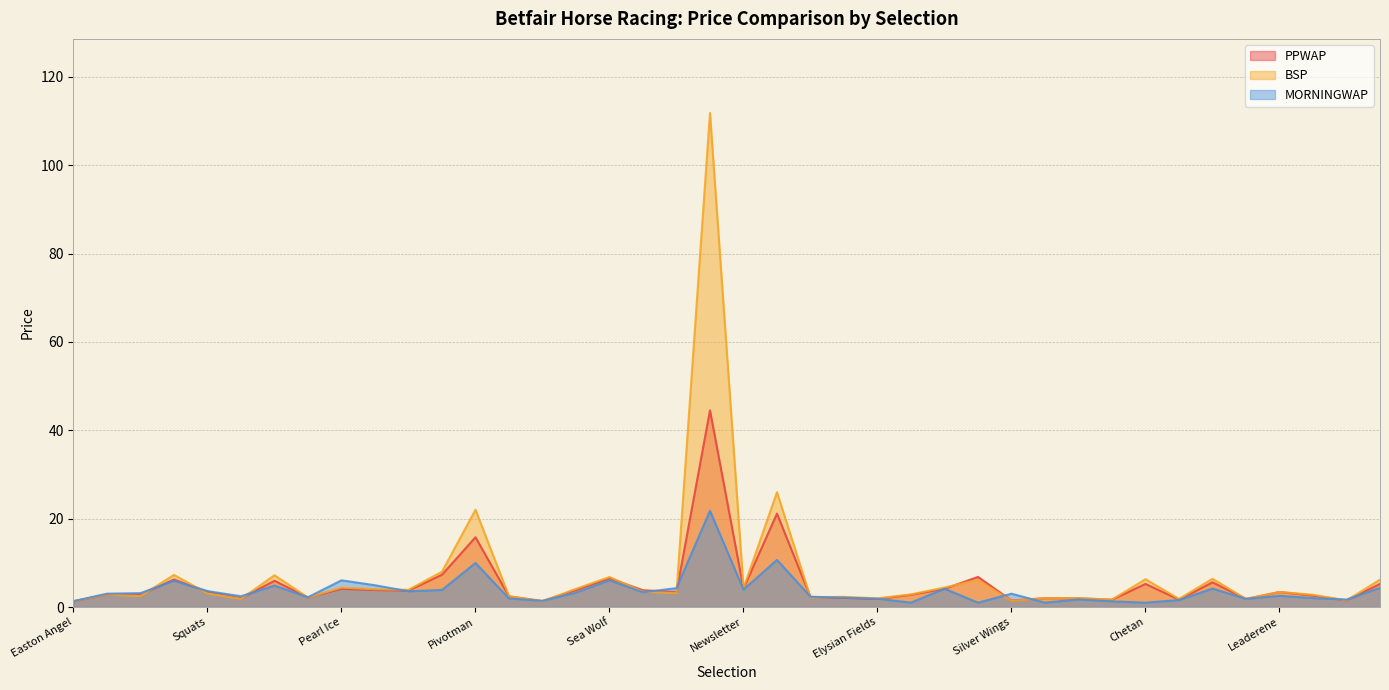

After their last crossing, which series has the higher values: BSP or MORNINGWAP?

BSP